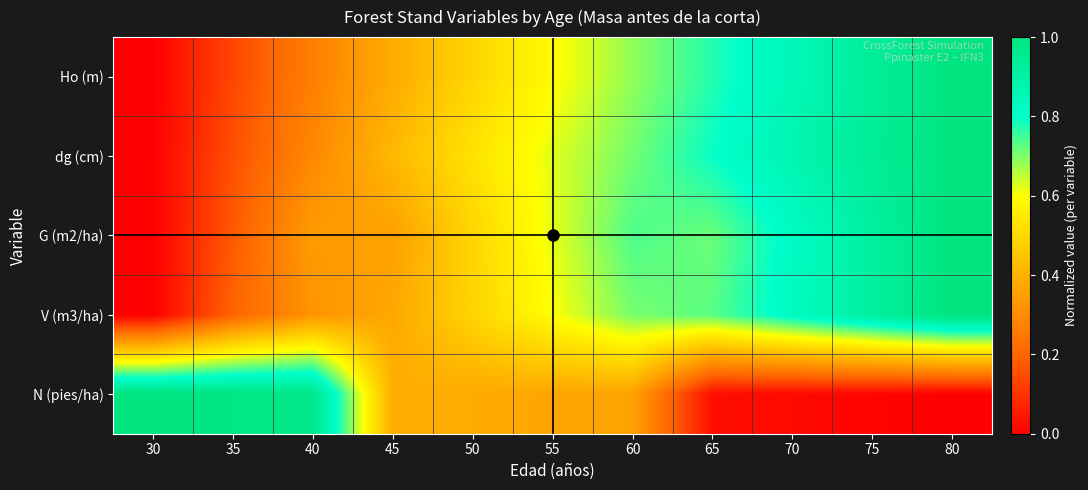

Between 60 and 50, which is larger?

60